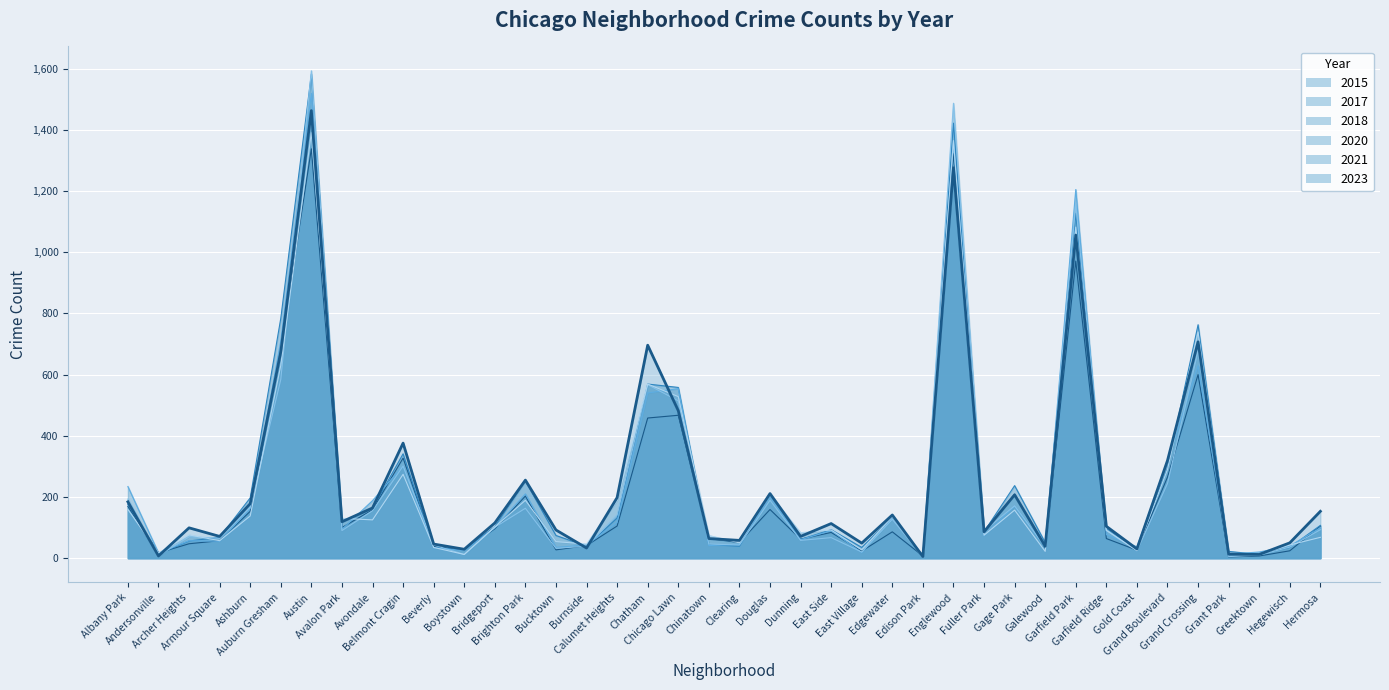

Where is the first local minimum for 2018?

Andersonville